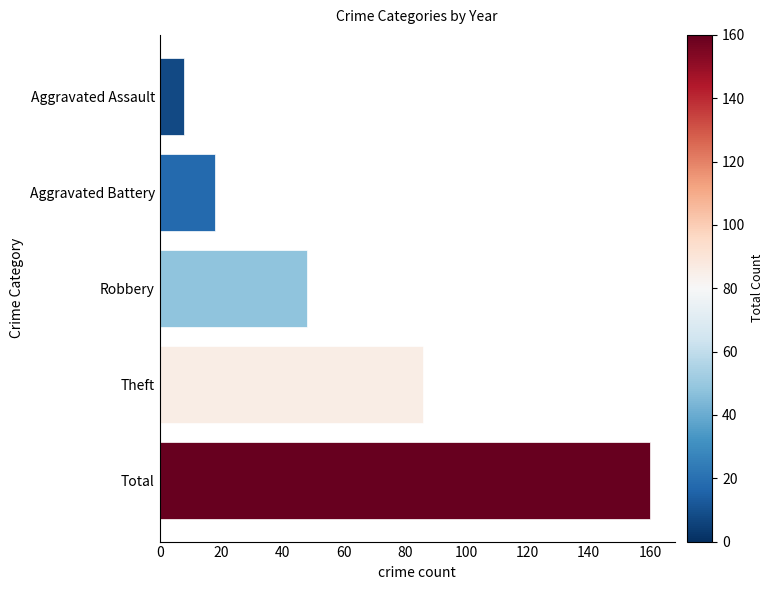

What is the difference between the second highest and minimum values?

78